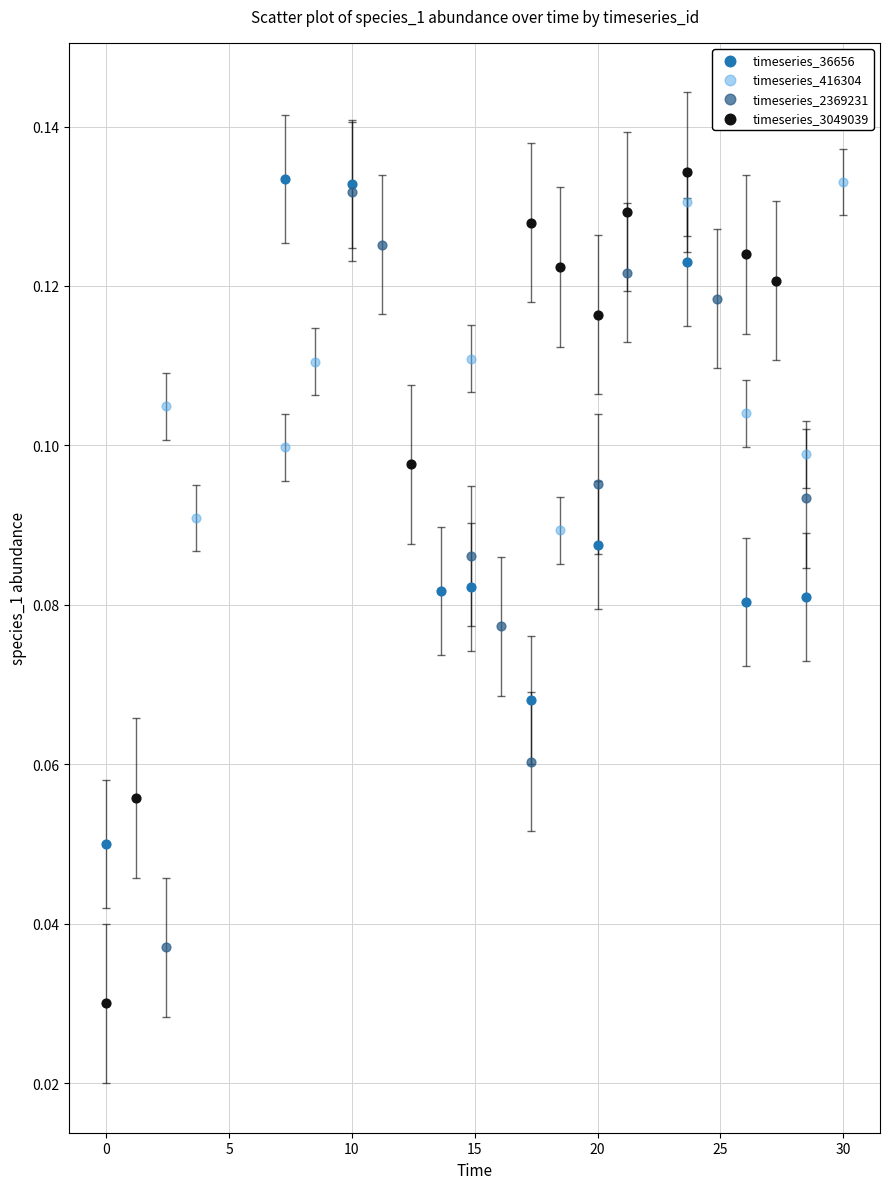

Which series has the widest spread of Y values?

timeseries_3049039